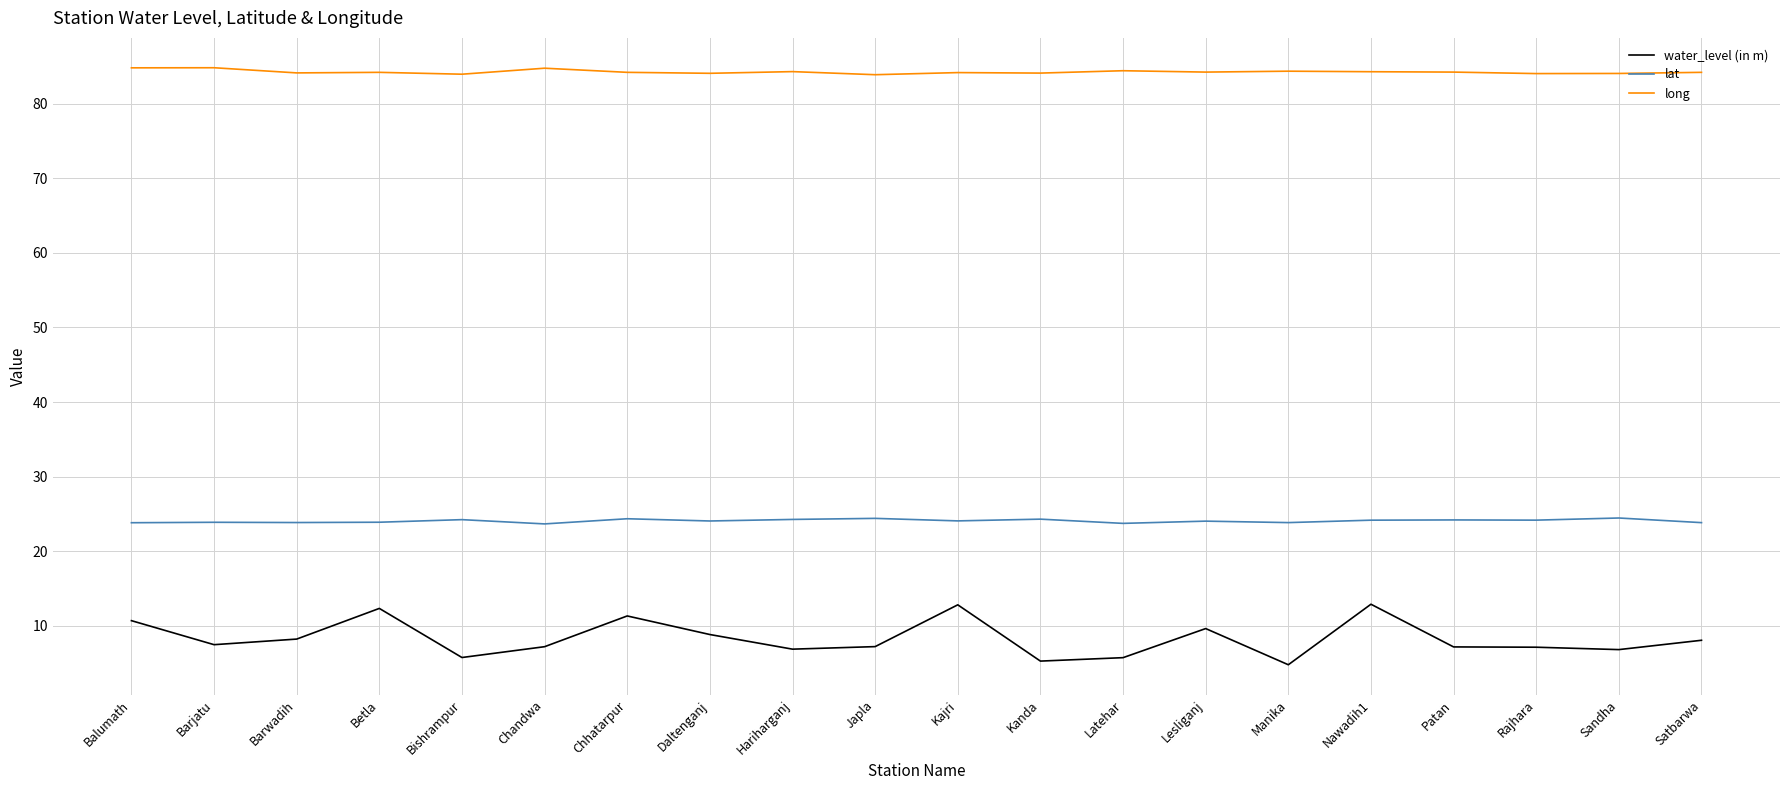

List the series in order of their overall mean, lowest first.

water_level (in m), lat, long